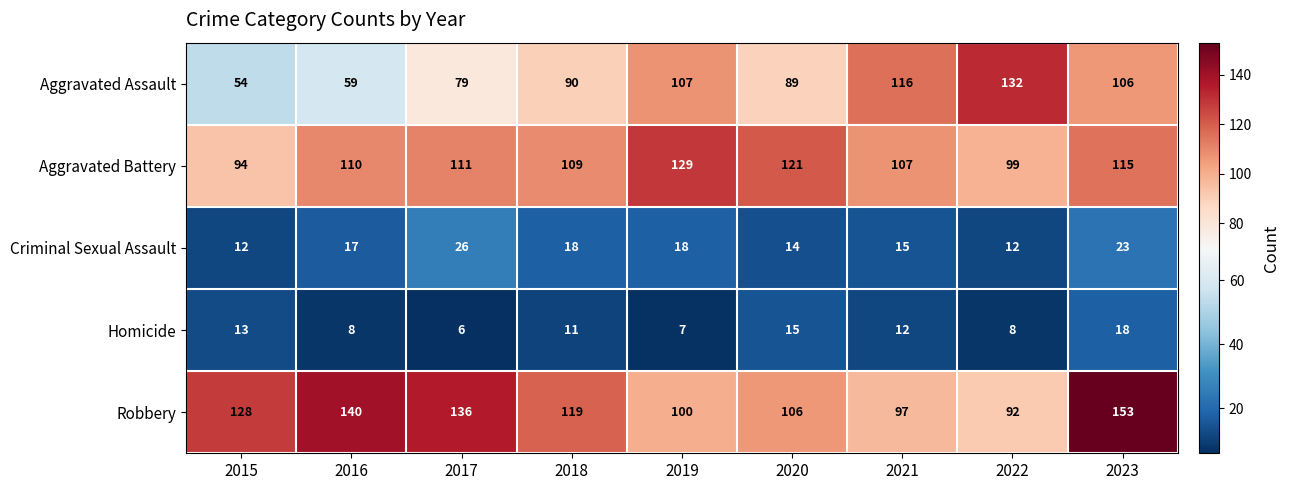

How many distinct data groups are displayed?

5